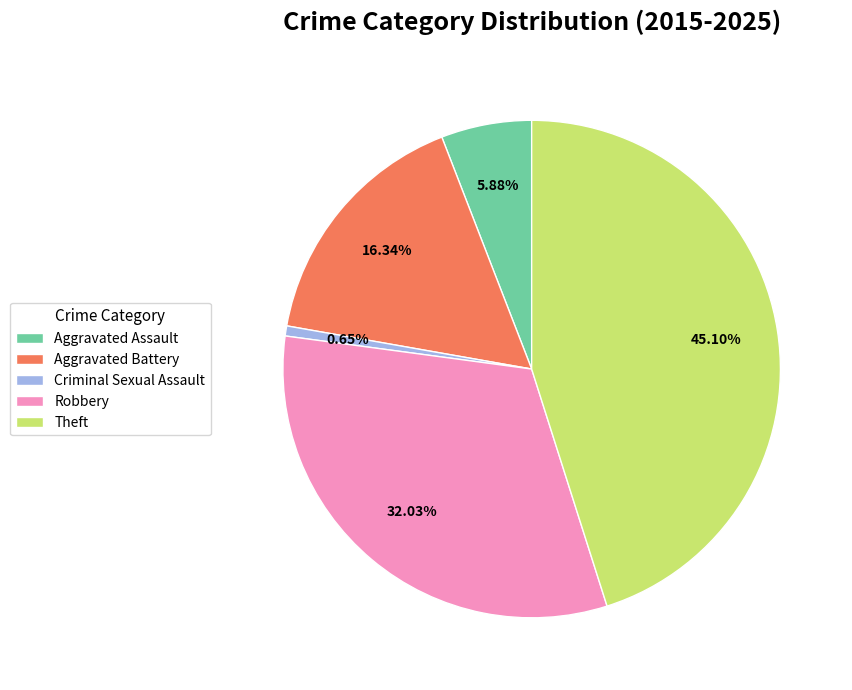

To the nearest percent, what percentage of the pie is Criminal Sexual Assault?

1%